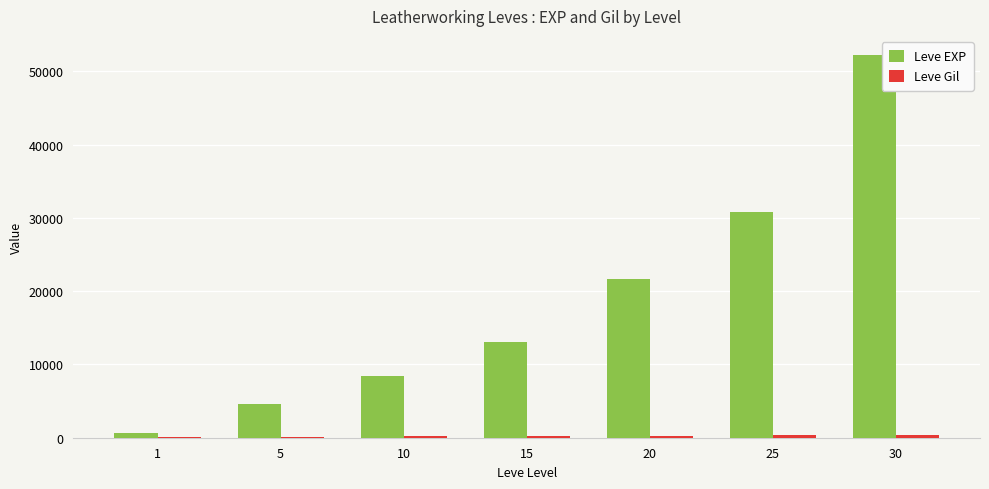

Are the bars grouped side by side (vs. stacked)?

Yes